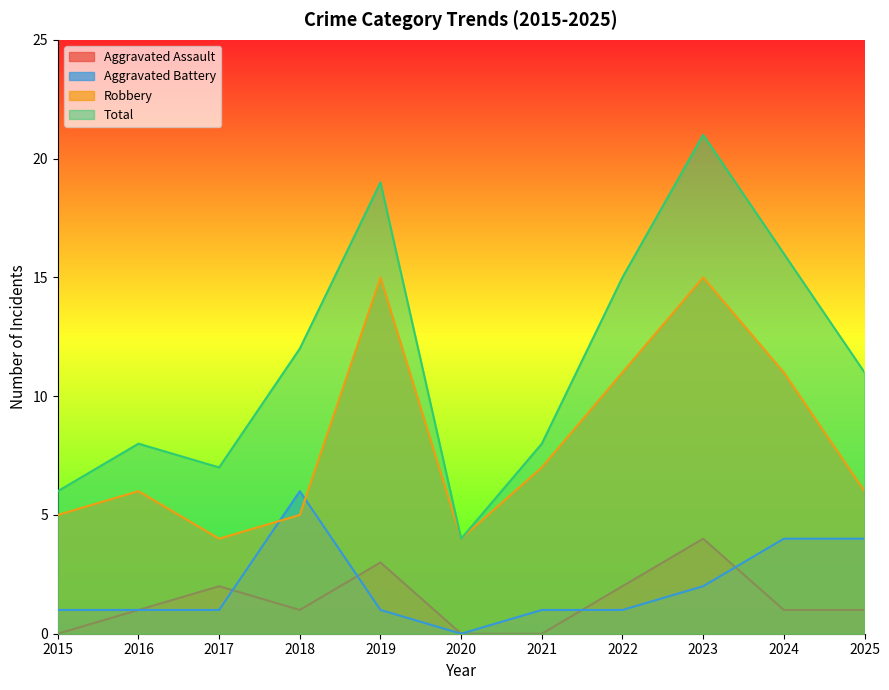

True or false: Robbery and Aggravated Assault cross at least once.

False